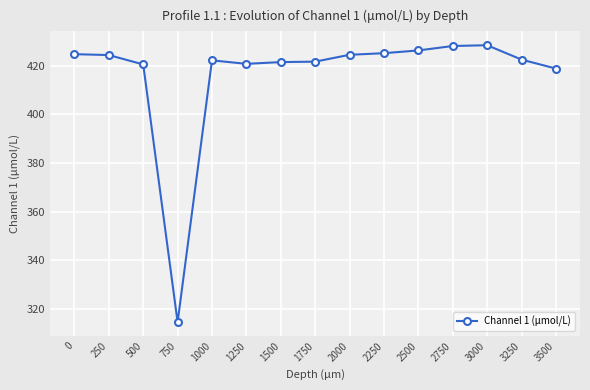

What is the value of the 11th point from the left?

426.4